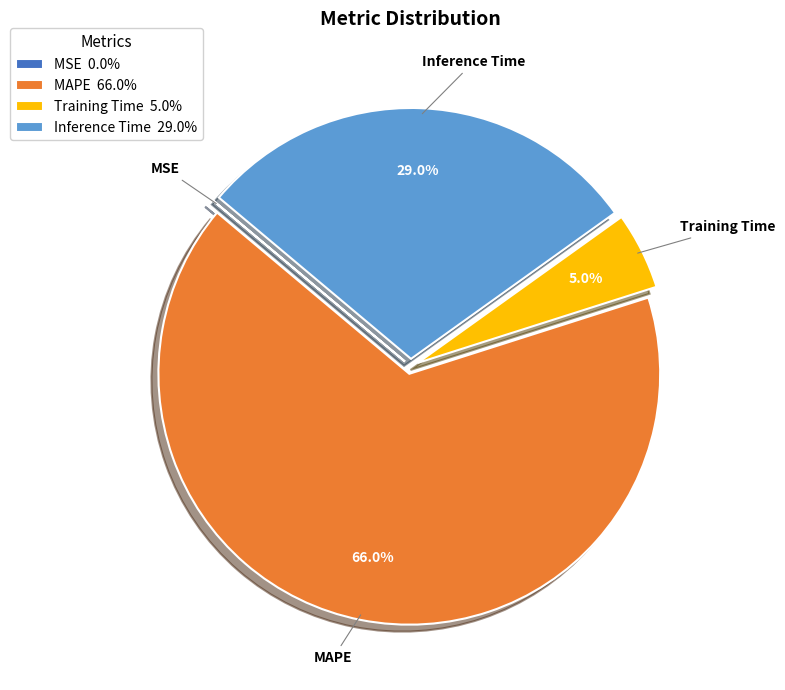

What is the ratio of the value at Inference Time 29.0% to the value at MAPE 66.0%?

0.4